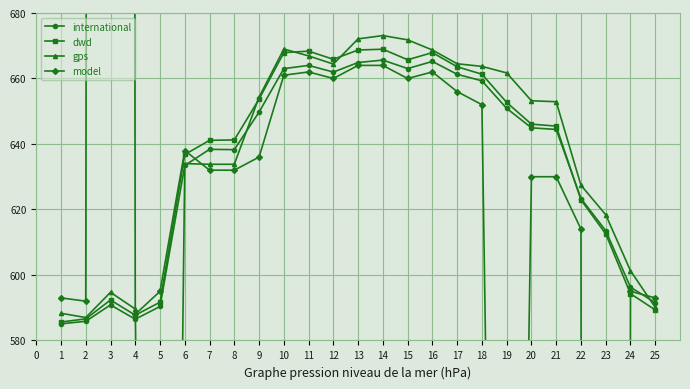

The international series shows 380.2 at 13. True or false?

False